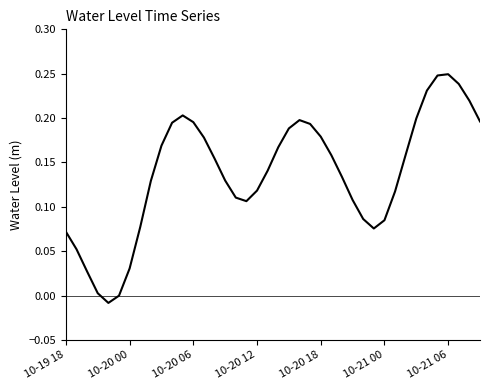

What is the difference between the maximum and minimum values?

0.3